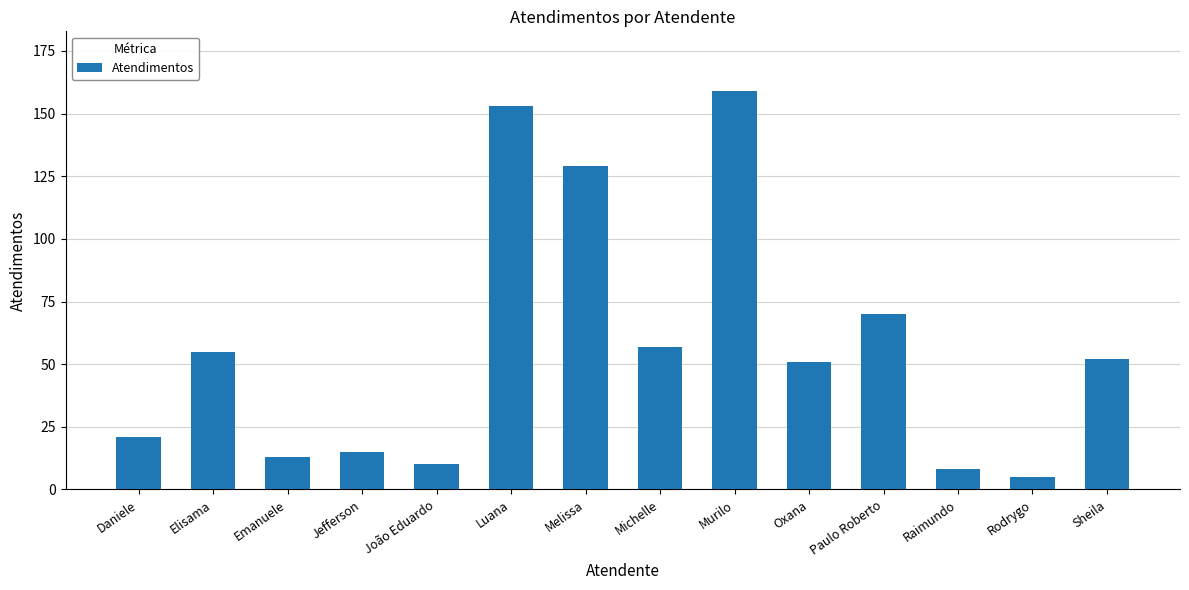

Reading right to left, what are all the values shown in this chart?

Sheila=52	Rodrygo=5	Raimundo=8	Paulo Roberto=70	Oxana=51	Murilo=159	Michelle=57	Melissa=129	Luana=153	João Eduardo=10	Jefferson=15	Emanuele=13	Elisama=55	Daniele=21